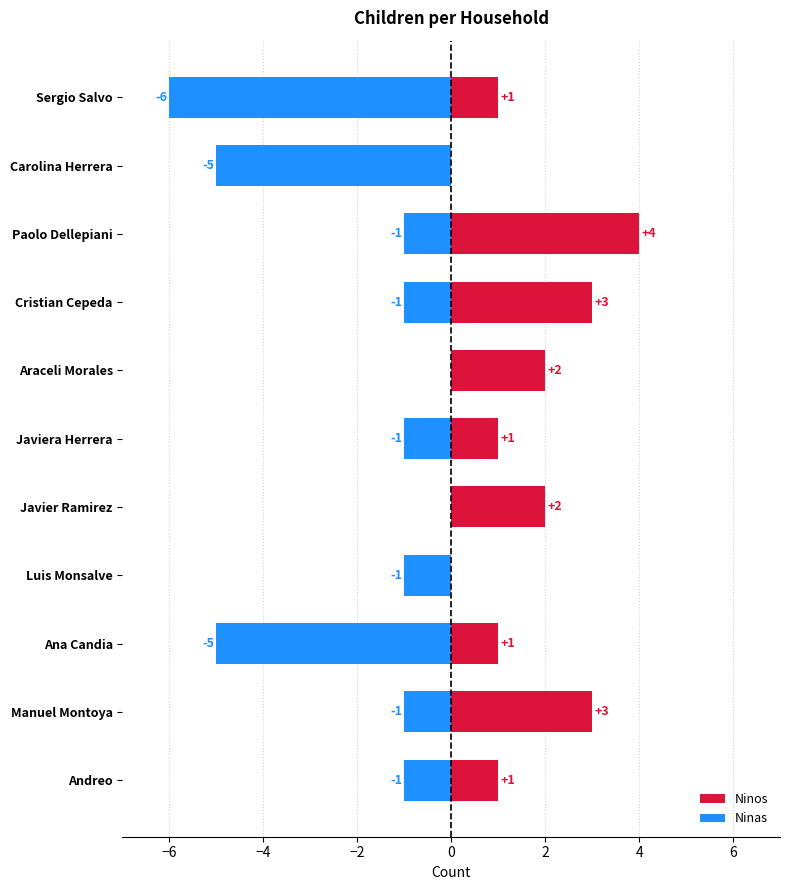

Count the number of categories in the chart.

11